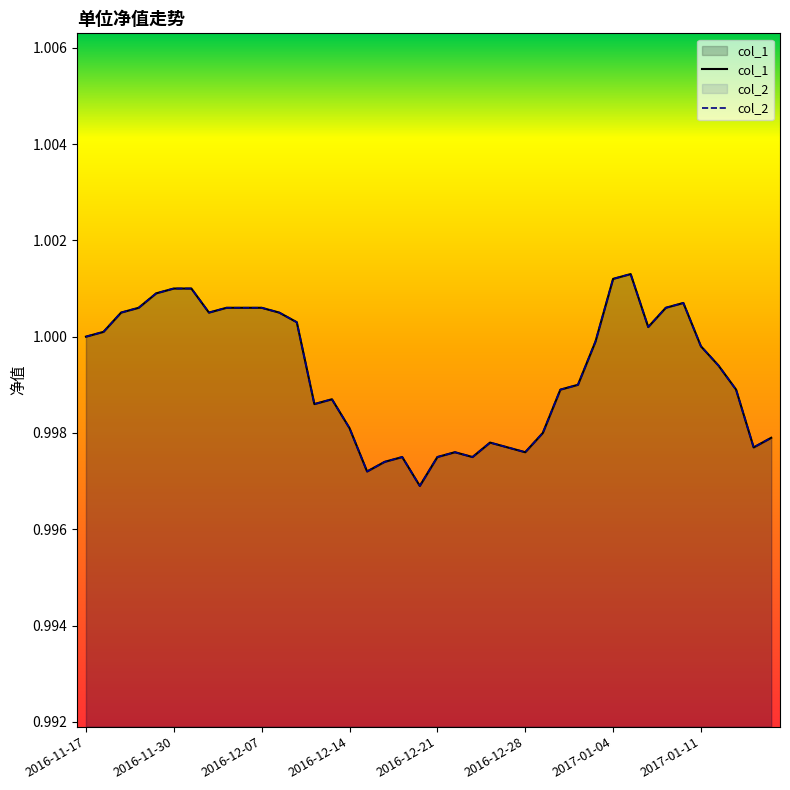

The value of col_1 at 2016-12-01 is 1.0. True or false?

True